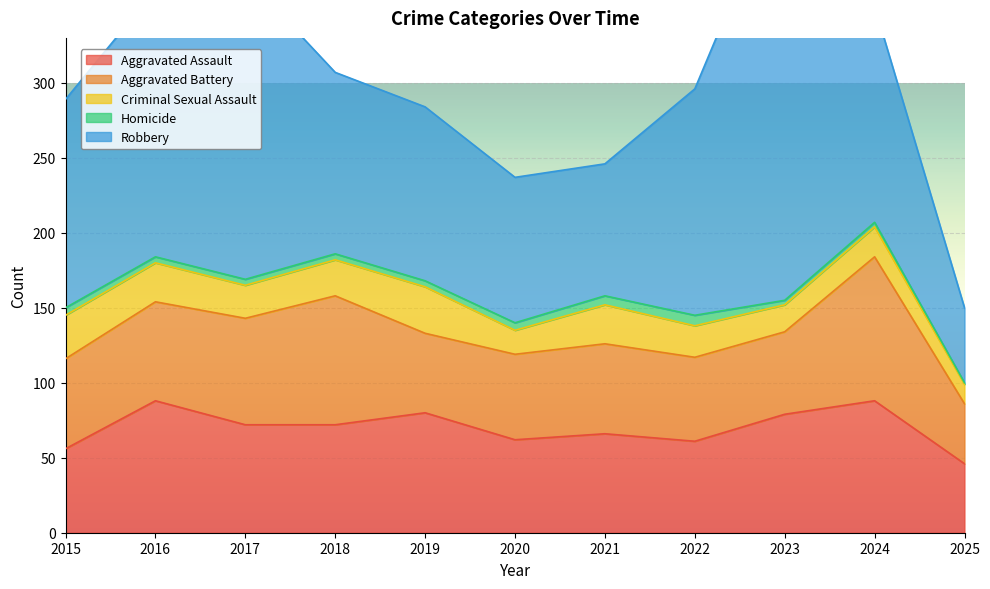

Which category has the highest value across all series?

2023